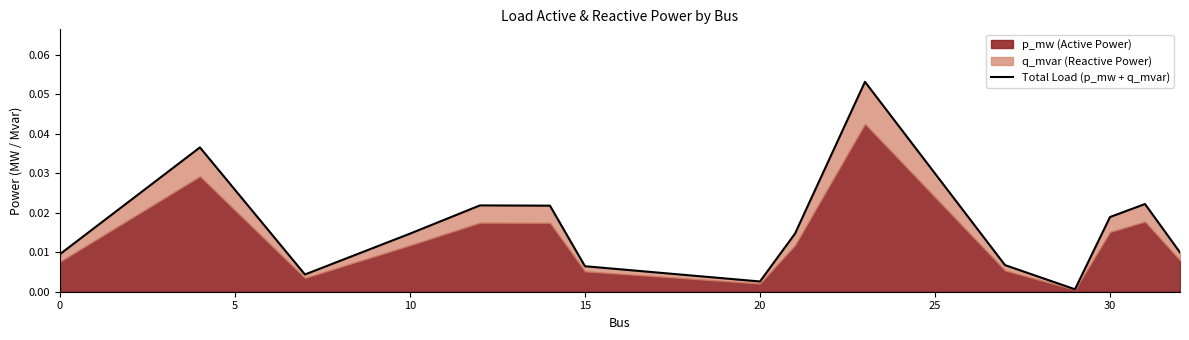

Which has a higher value, 5 or 15?

5